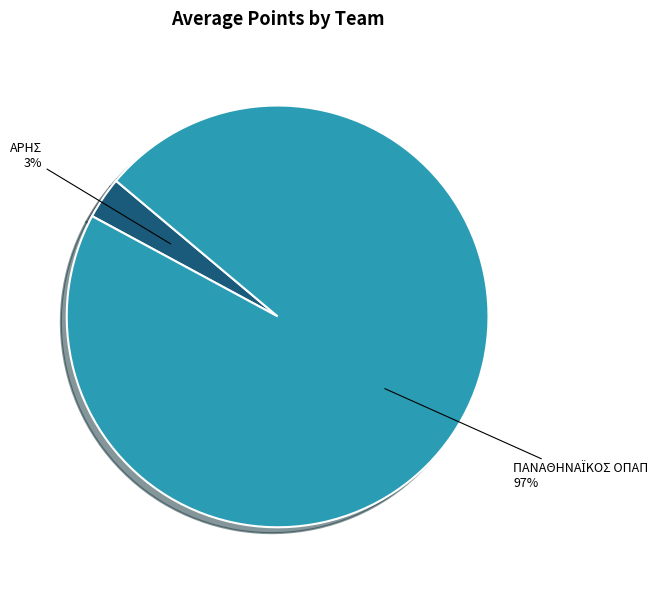

Is there a majority slice in this chart?

Yes